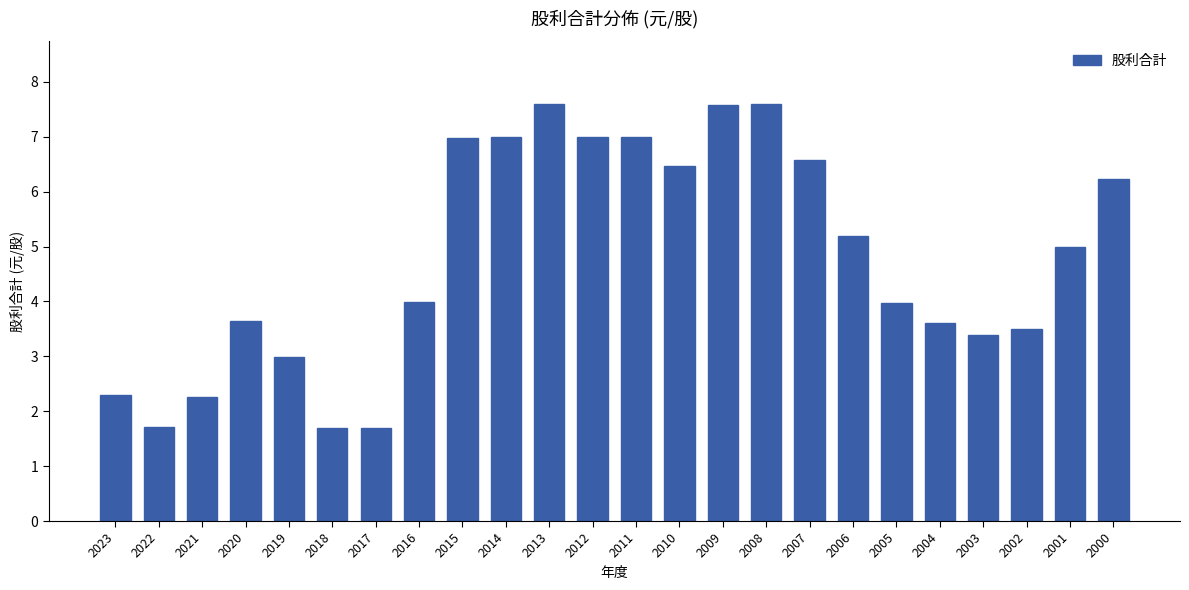

What is the difference between the values at 2009 and 2005?

3.6